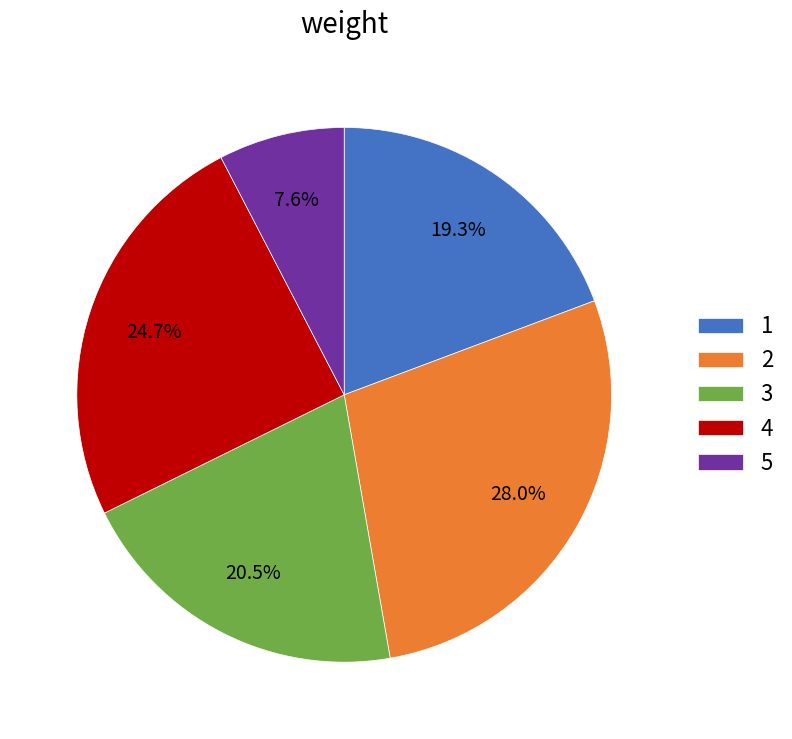

Combined, do 1 and 3 account for over 50%?

No